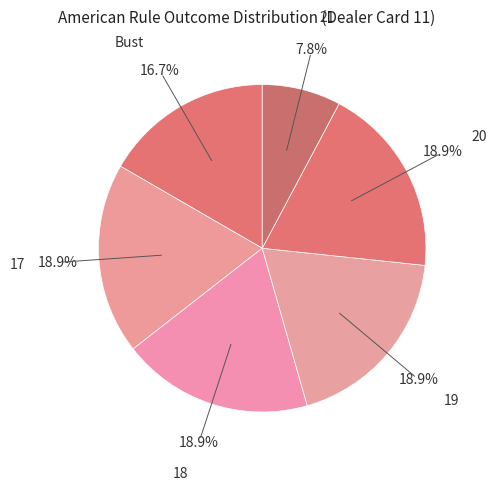

Count the number of slices in the pie.

6